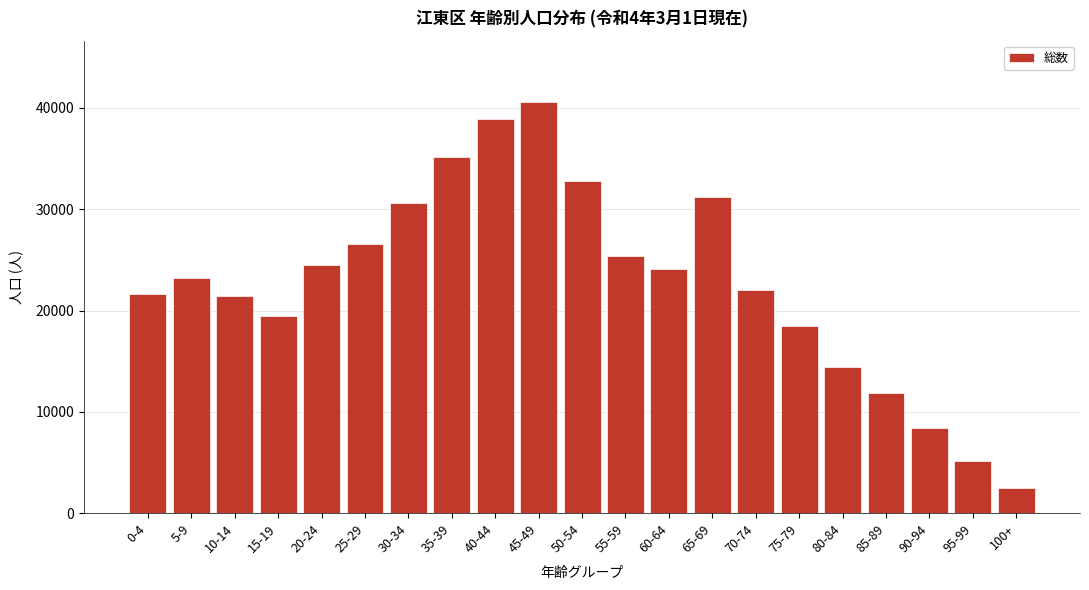

What is the greatest value displayed?

40555